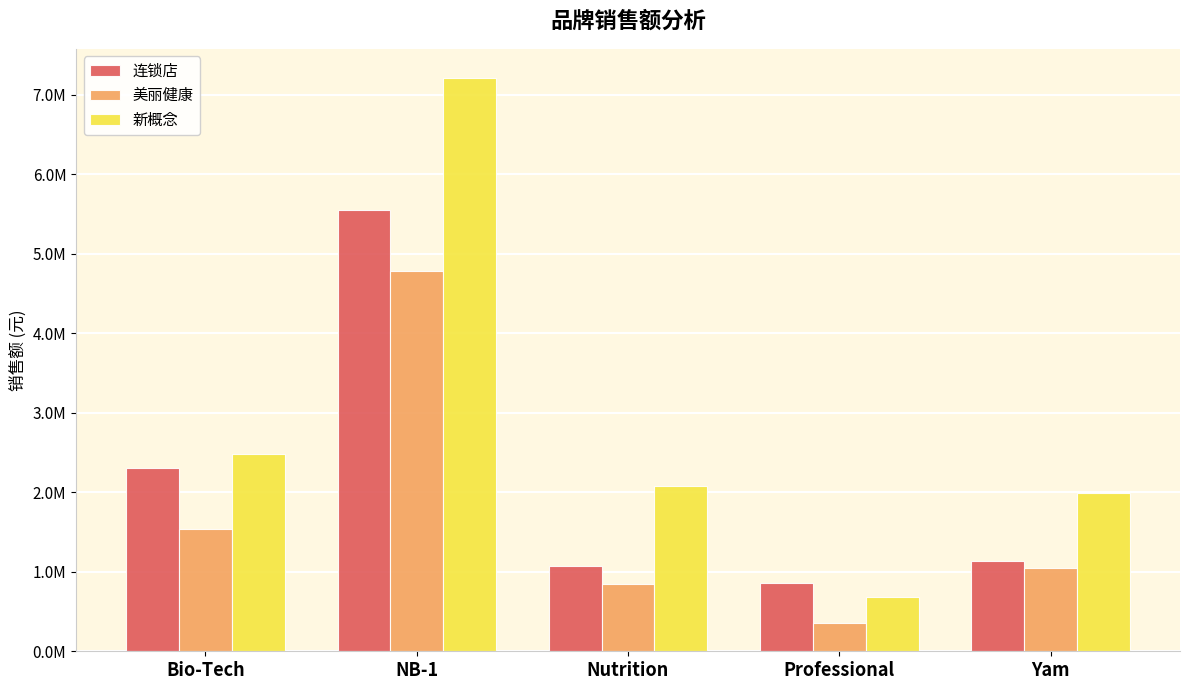

Rank the series at Bio-Tech from highest to lowest value.

新概念, 连锁店, 美丽健康